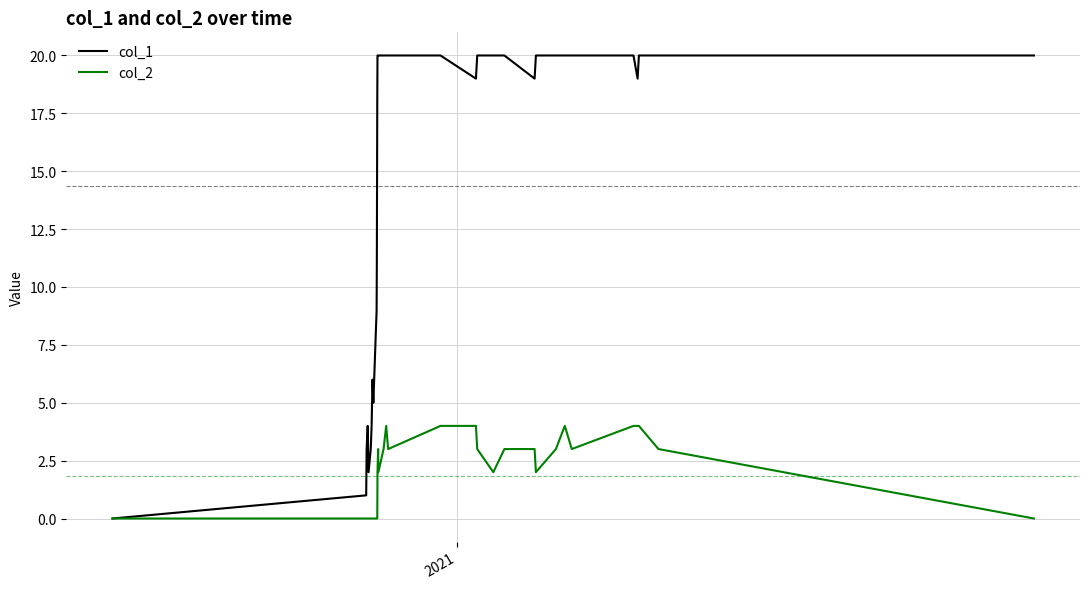

Which series has the largest total across all categories?

col_1